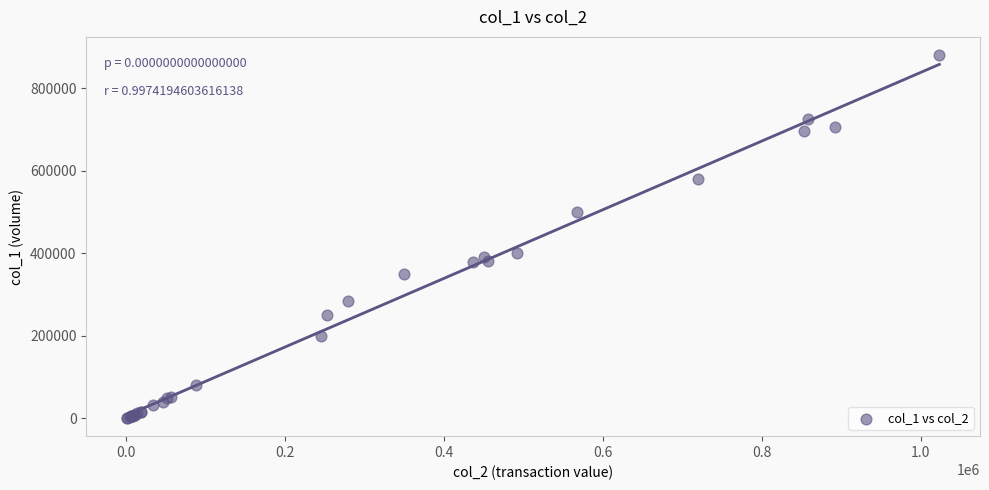

What Y value in the scatter plot is closest to 440500?

400000